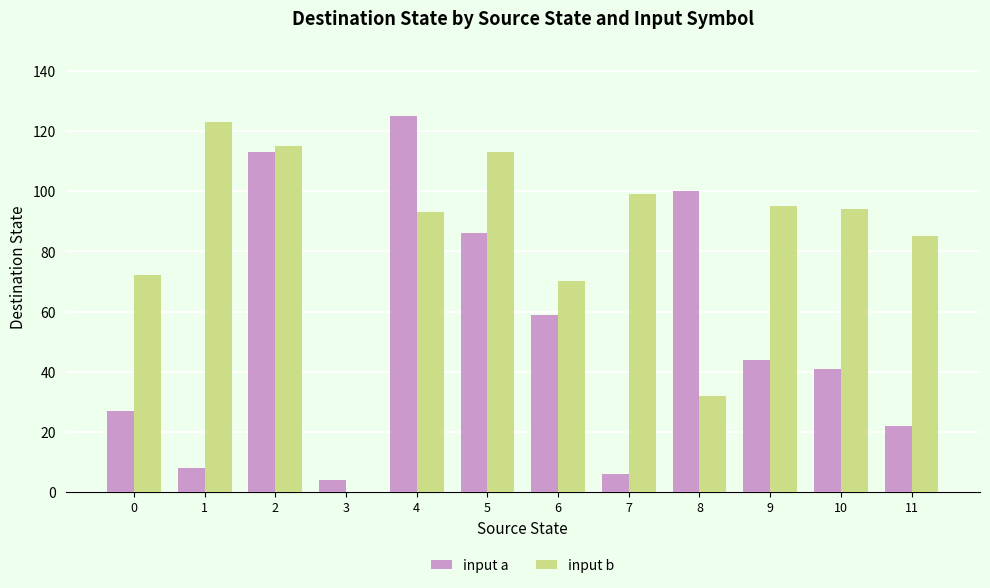

True or false: input b has a value of 94 at 10.

True